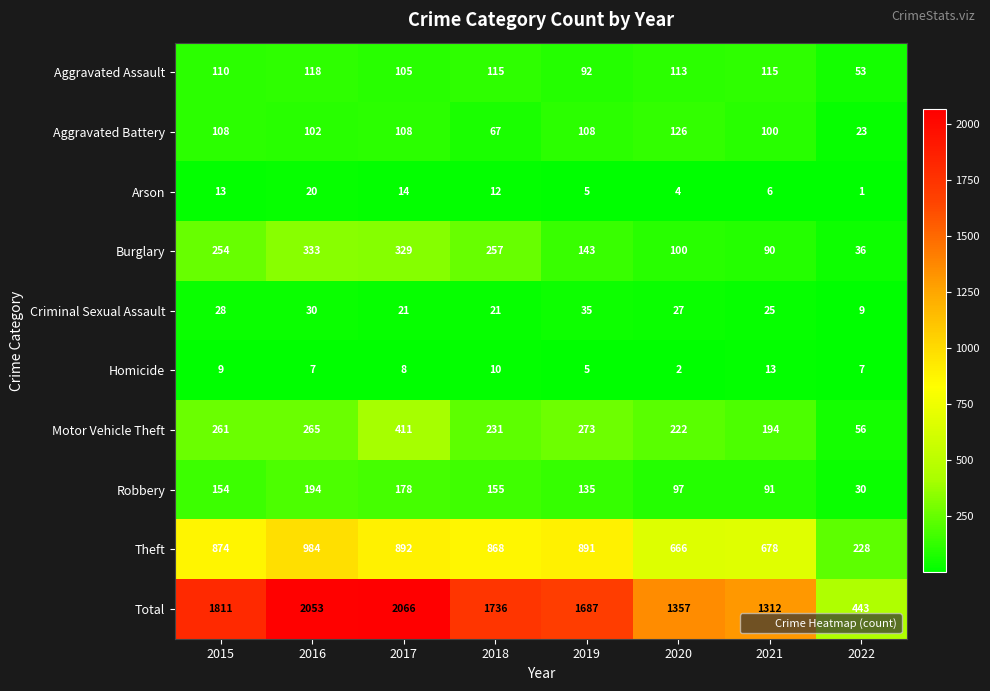

At which label is Burglary closest to 184?

2019